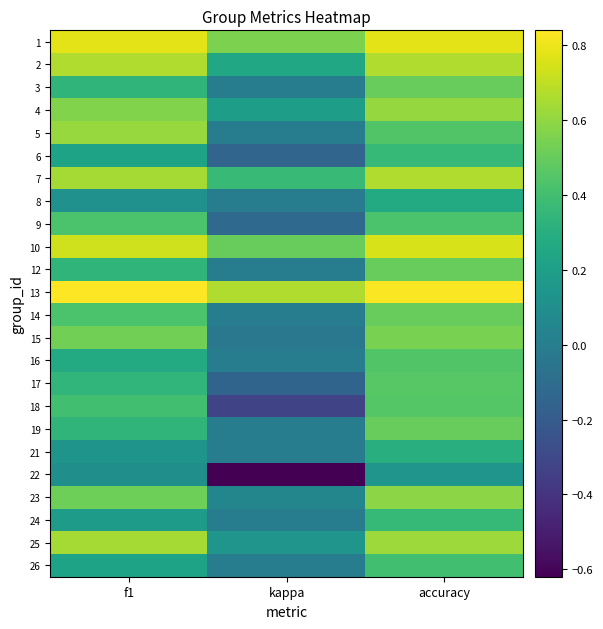

Which has a higher value, accuracy or kappa?

accuracy